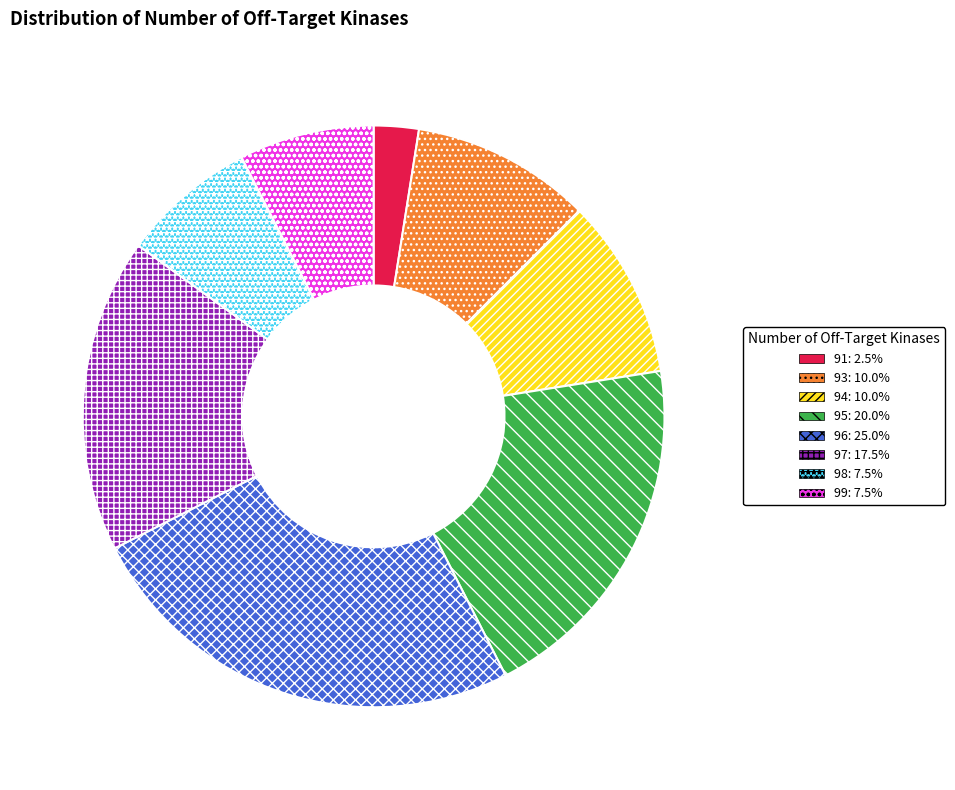

Does any single category account for the majority?

No